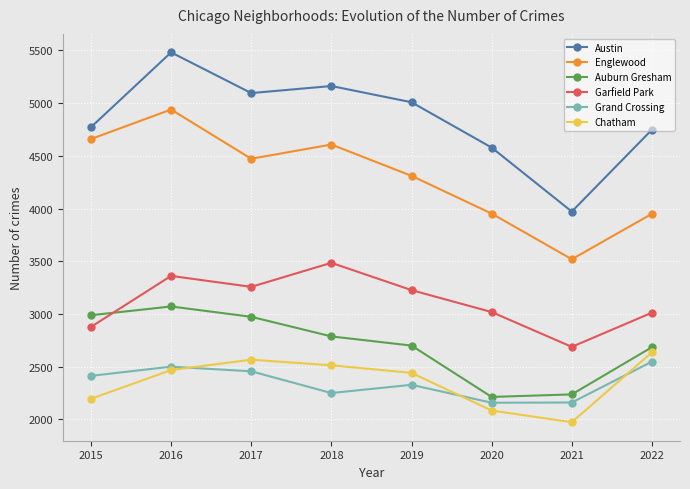

Which series has the largest range (max minus min)?

Austin